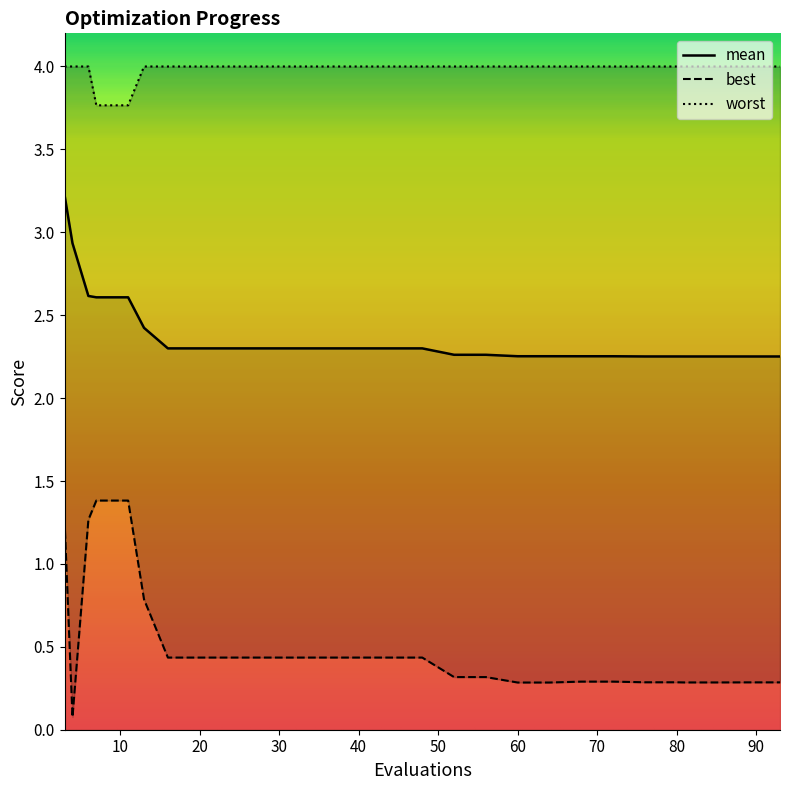

Rank the series by their maximum value, from lowest to highest.

best, mean, worst